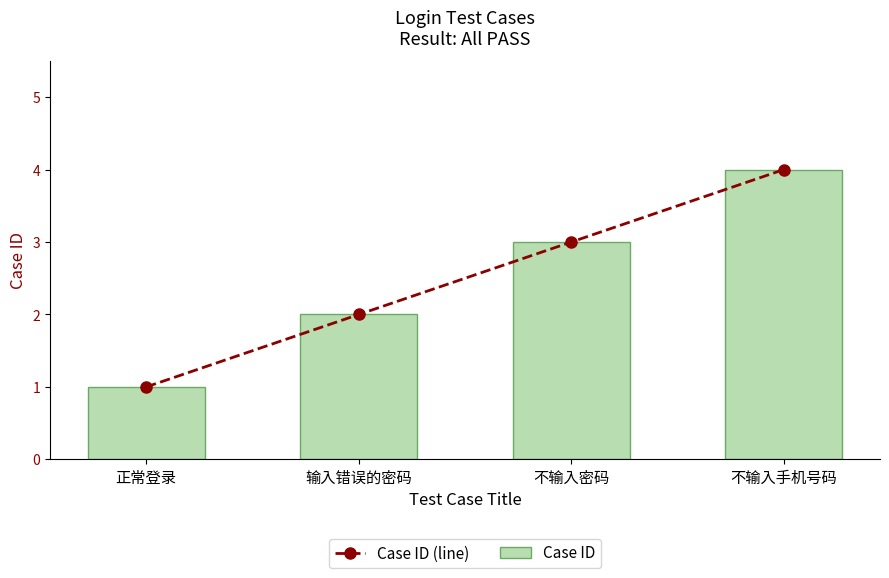

What is the difference between the Case ID (line) values at 正常登录 and 输入错误的密码?

1